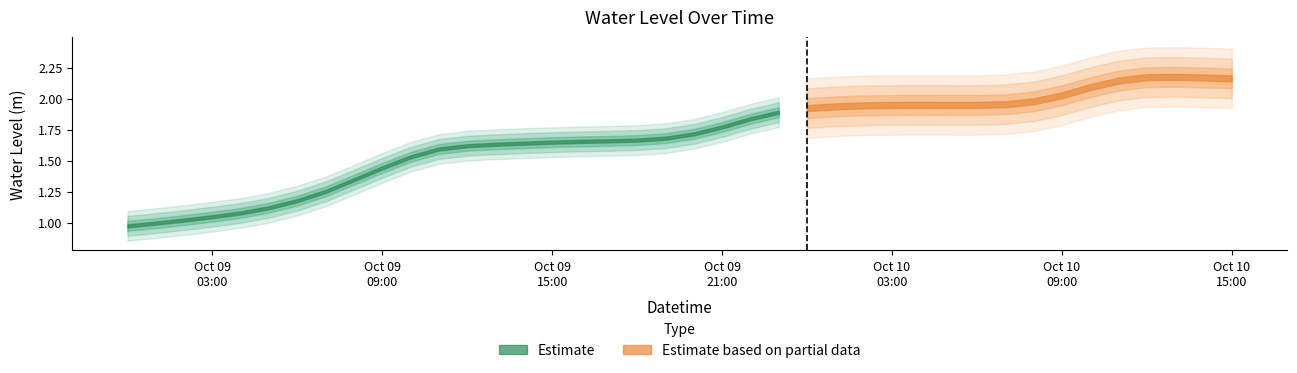

Which label corresponds to the largest value in the chart?

2023-10-10 13:00:00